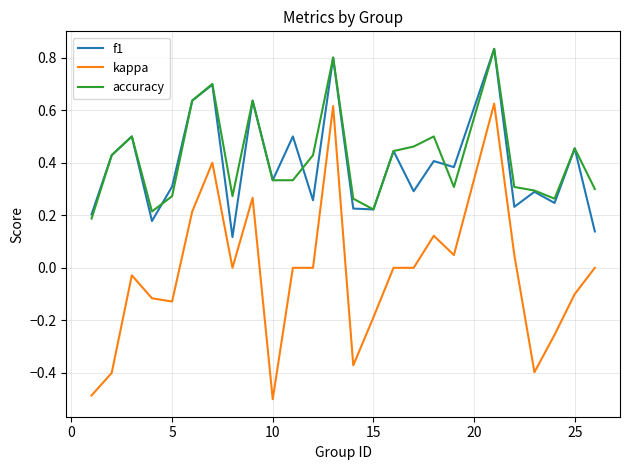

True or false: accuracy and kappa intersect in this chart.

False